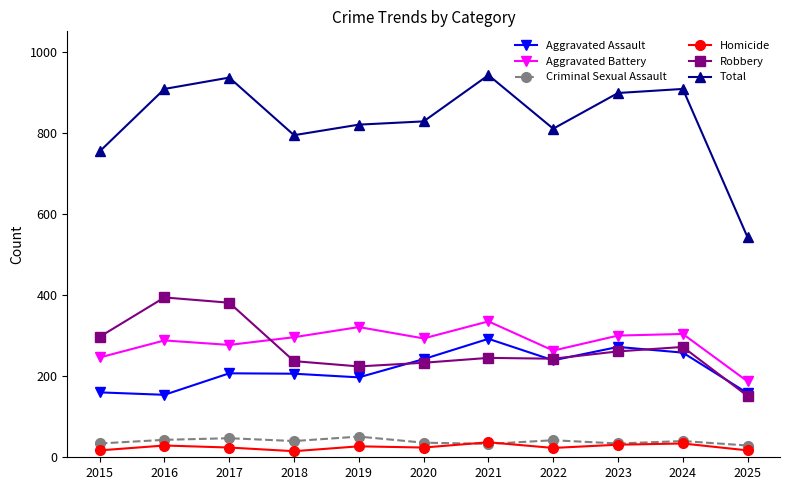

True or false: Aggravated Battery and Homicide cross at least once.

False